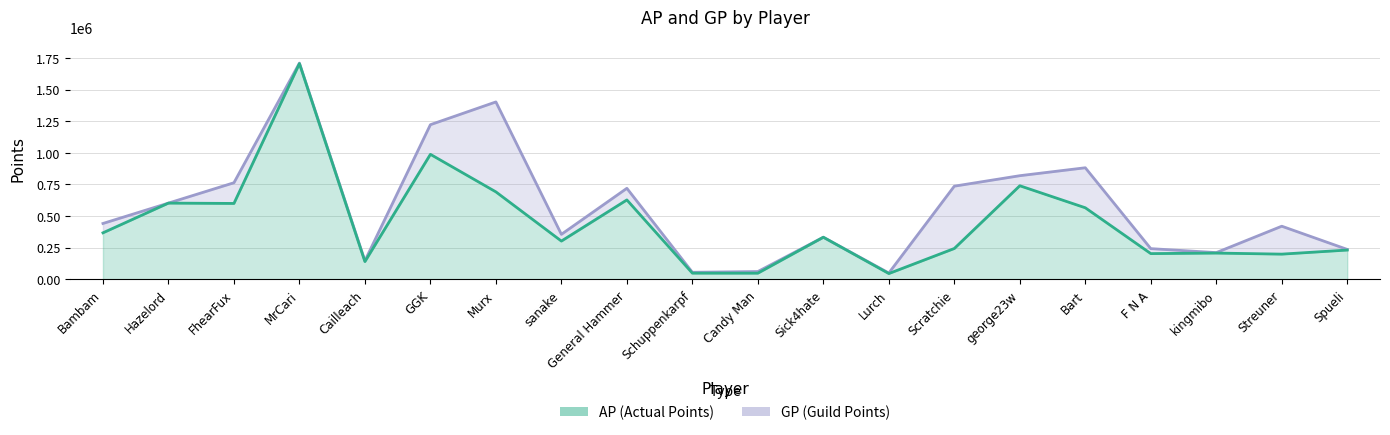

Which series changed the most between General Hammer and Bart?

GP (line)